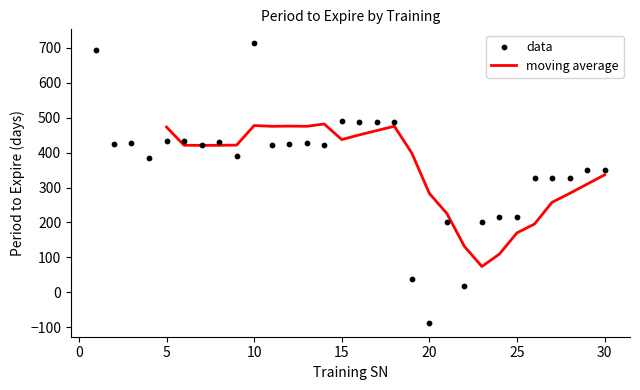

What is the change in value from 11 to 21?

-220